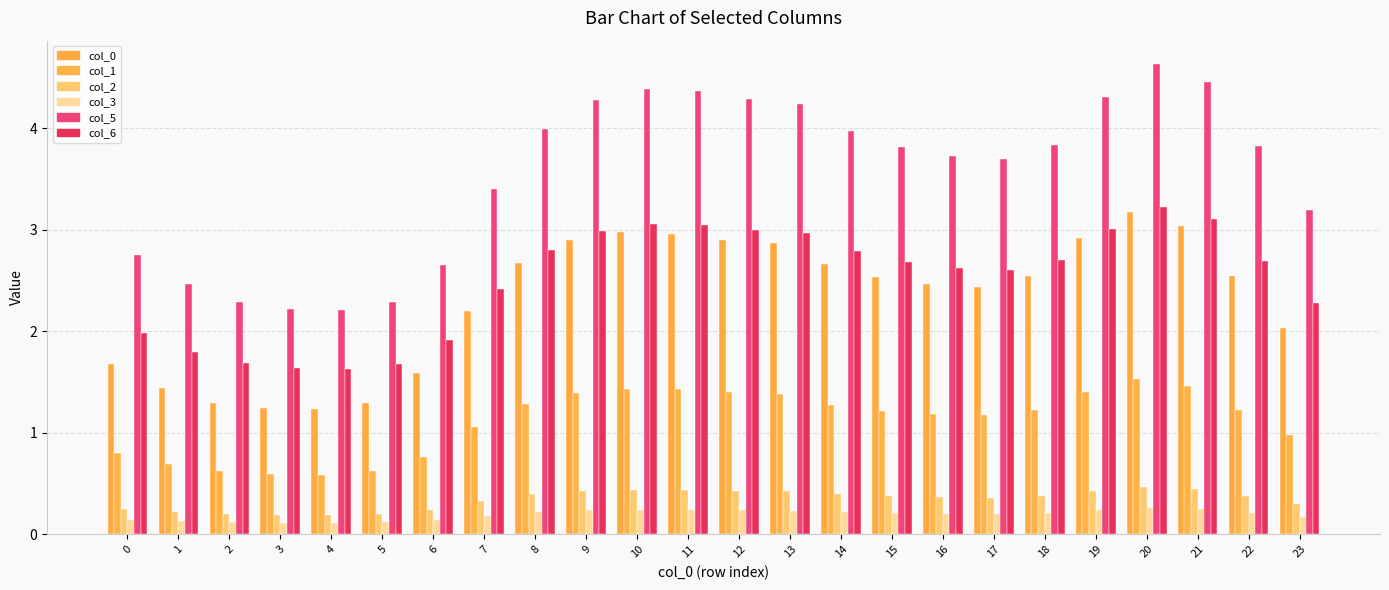

What is the value of the col_2 bar at the 8th from the left?

0.3